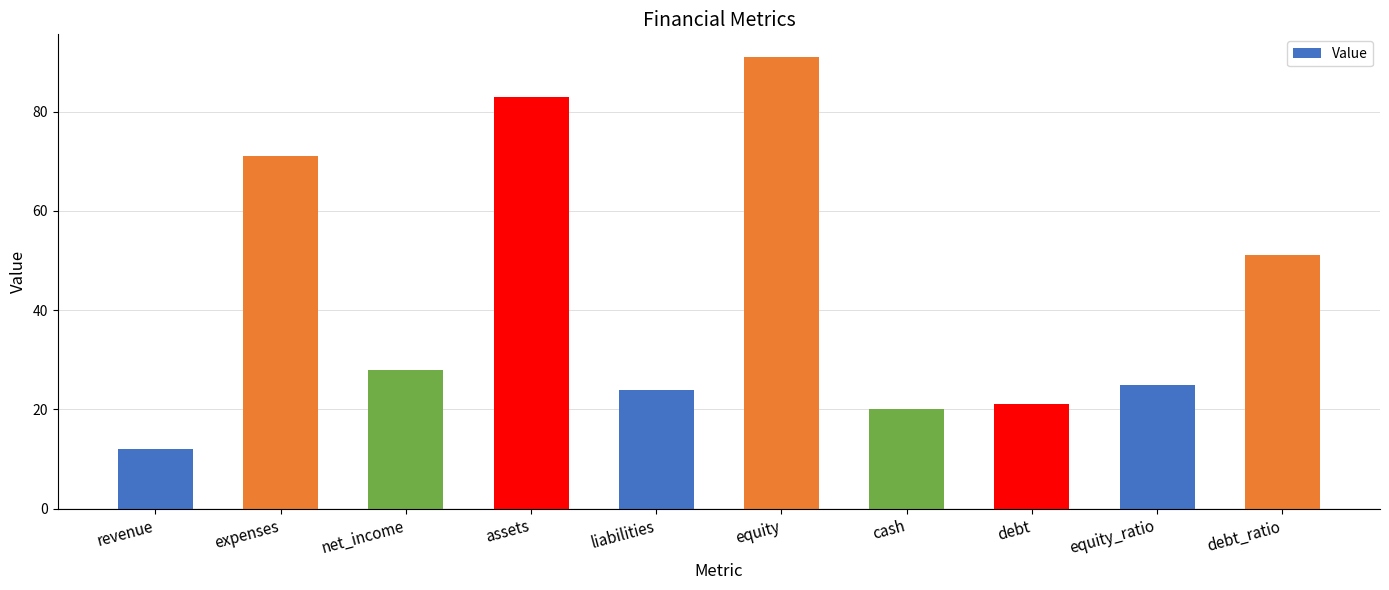

What is the difference between the values at expenses and equity_ratio?

46